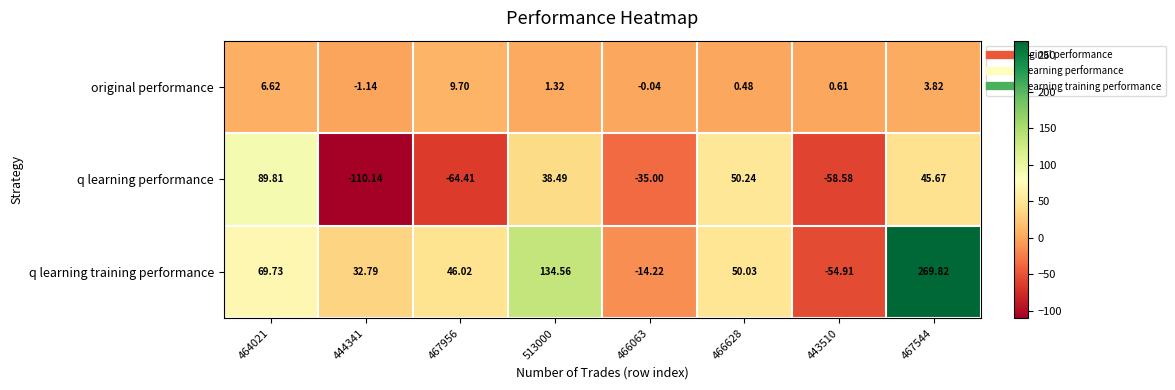

Which series has the largest total across all categories?

q learning training performance